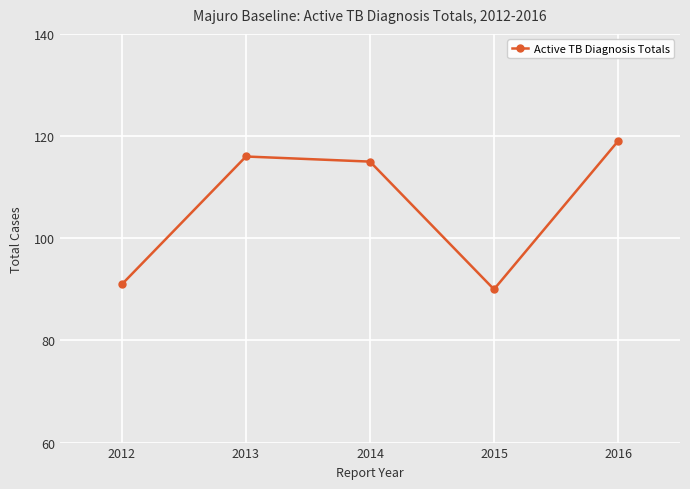

What is the difference between the values at 2012 and 2016?

28